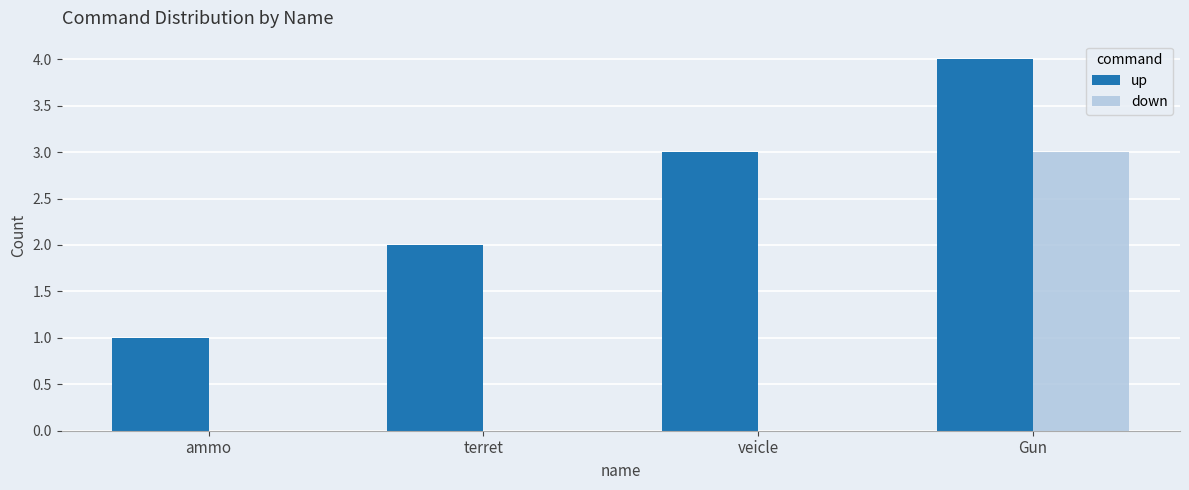

What is the sum of all up values?

10